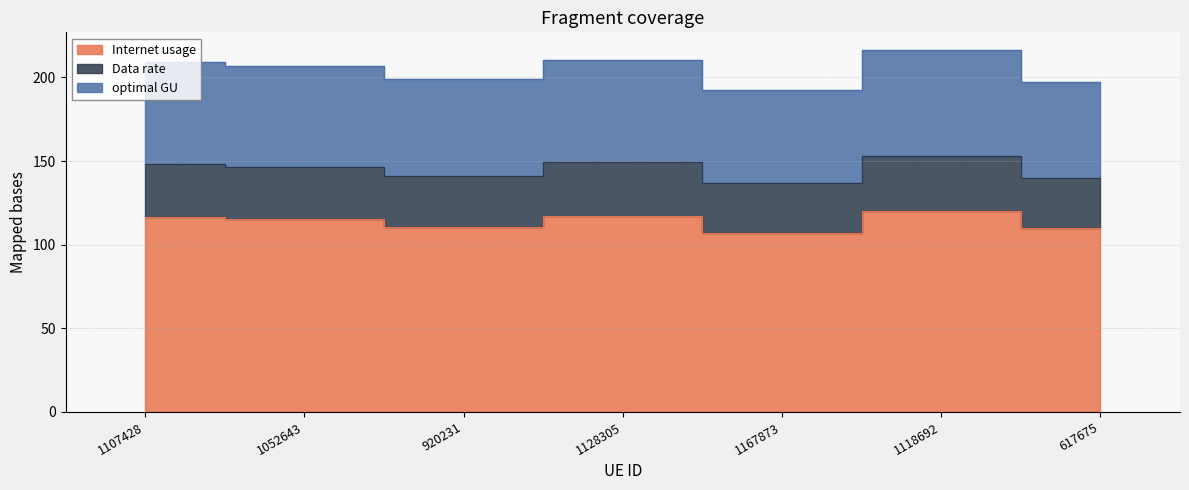

What is the value of the Internet usage point at the 2nd from the left?

115.1